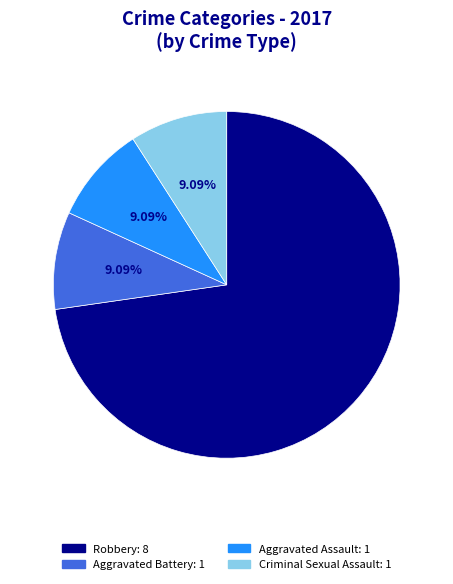

What is the largest slice in the pie chart?

Robbery